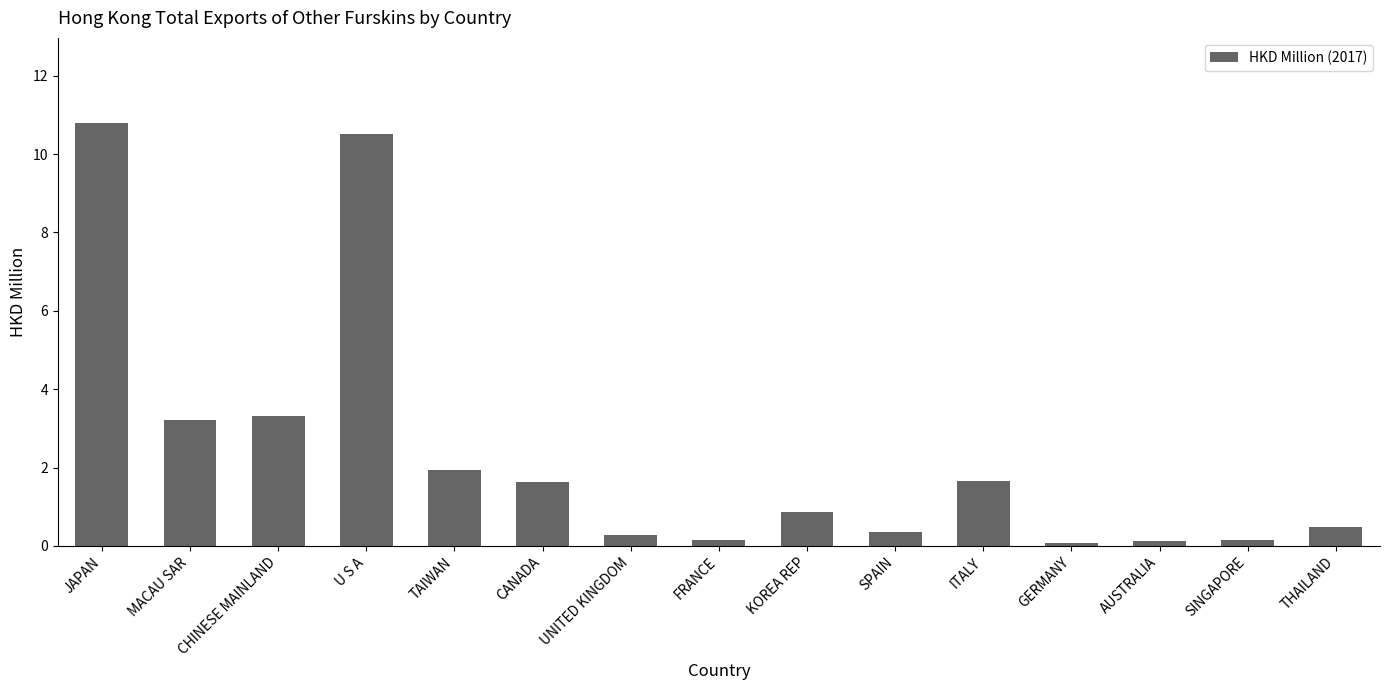

What is the label of the 1st bar from the right?

THAILAND